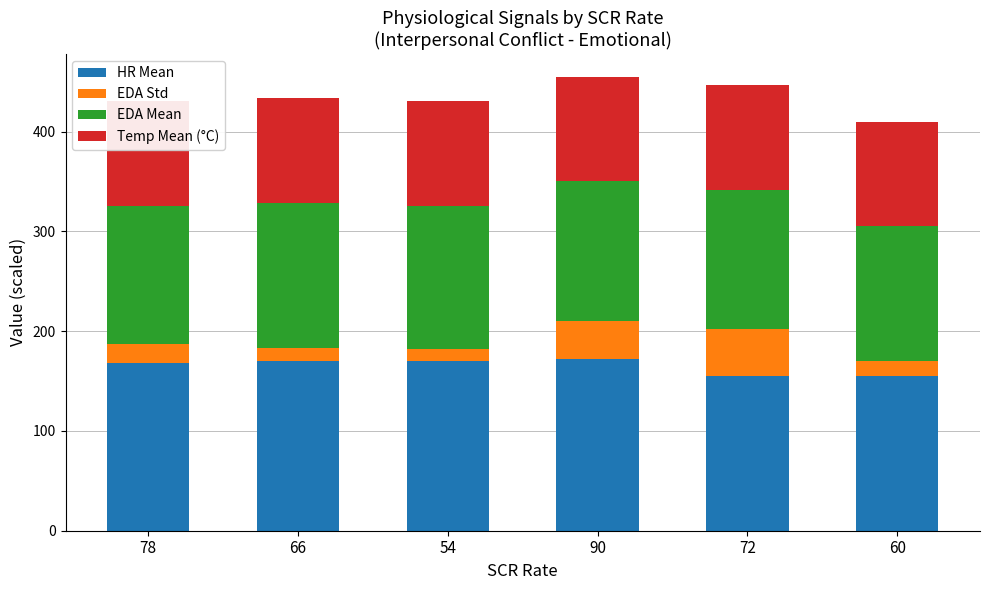

What value does the HR Mean series have at 72?

155.6